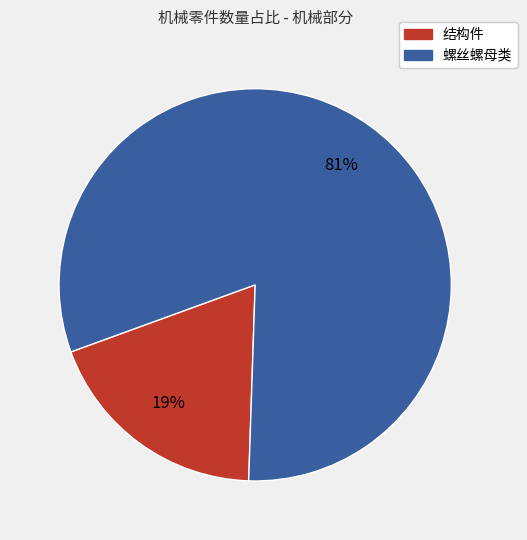

Is the sum of 螺丝螺母类 and 结构件 greater than half?

Yes